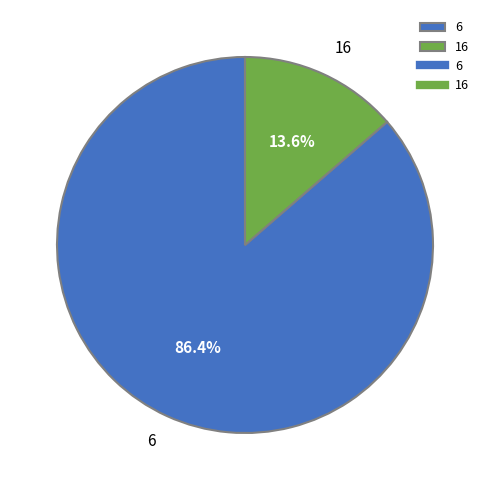

What is the largest slice in the pie chart?

6